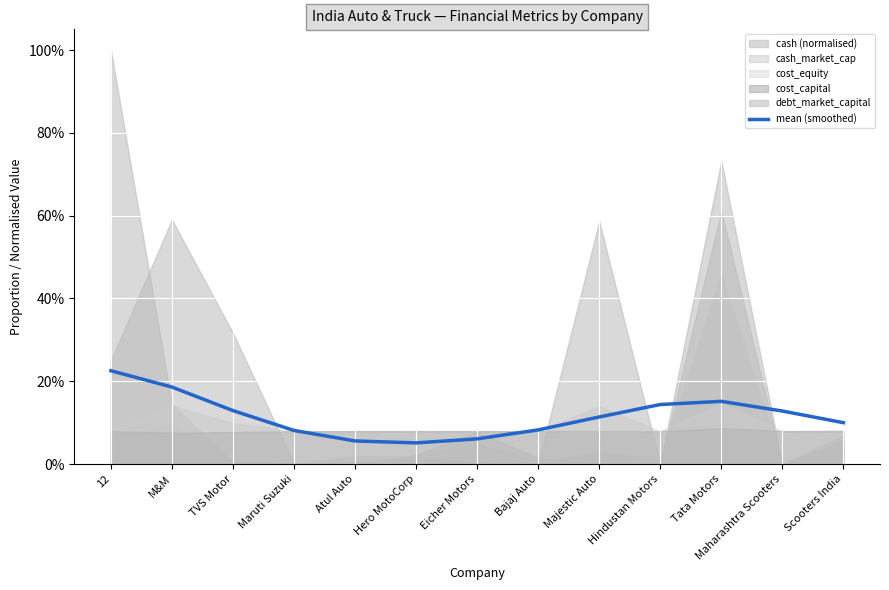

True or false: there are more than 1 points higher than both neighbors.

False